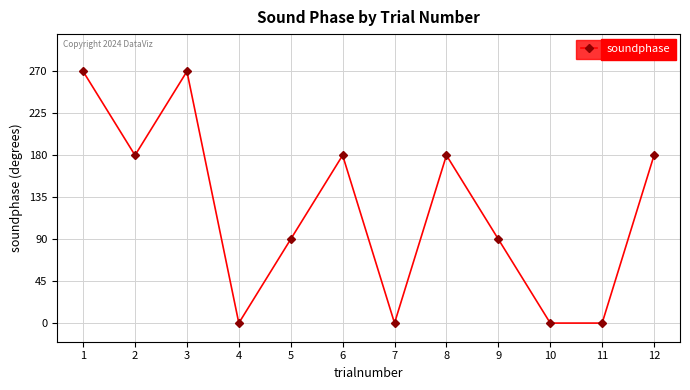

What is the difference between the maximum and minimum values?

270